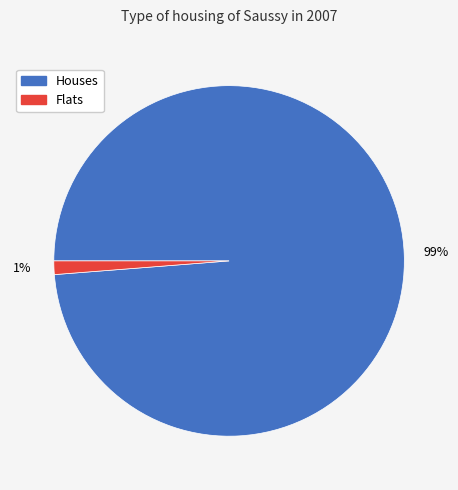

Is it true that Houses is 99% of the pie?

True